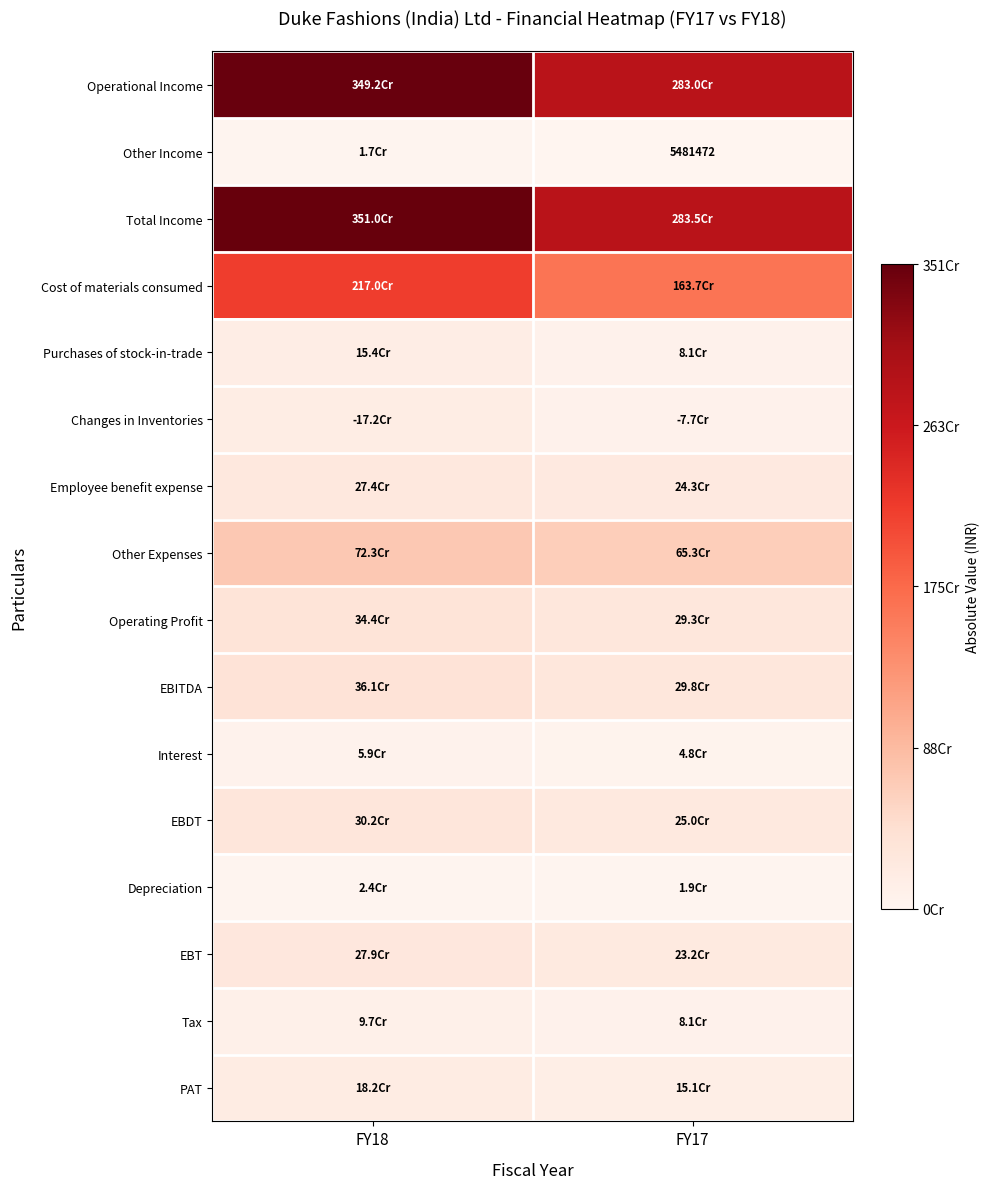

How many categories are shown in the chart?

2